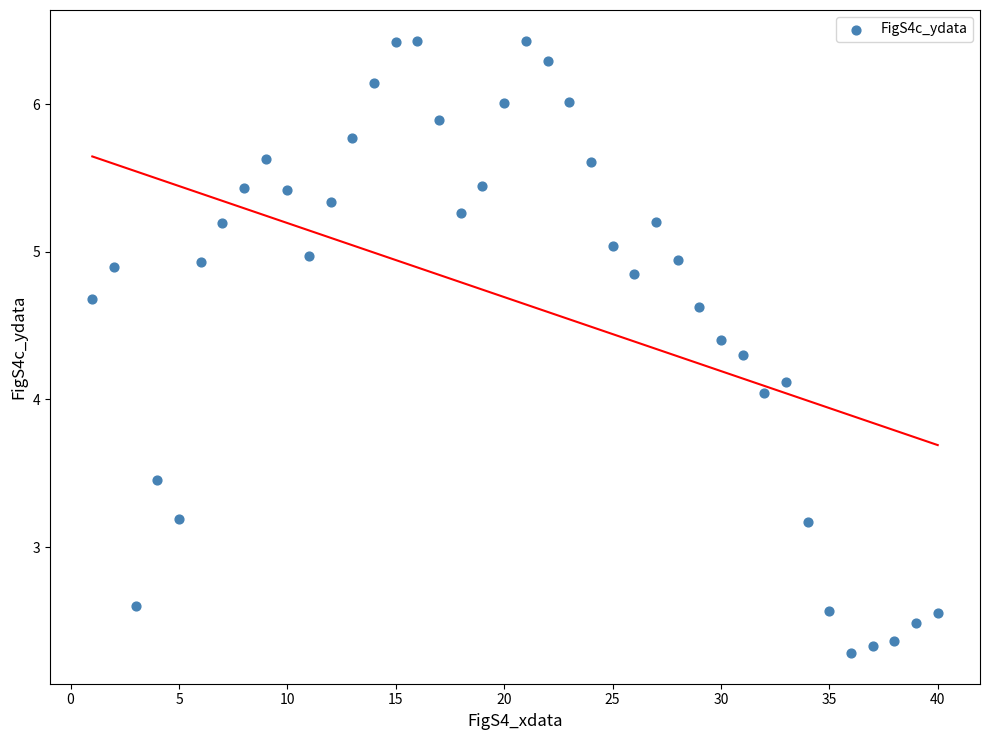

What is the range of Y values (max minus min)?

4.1